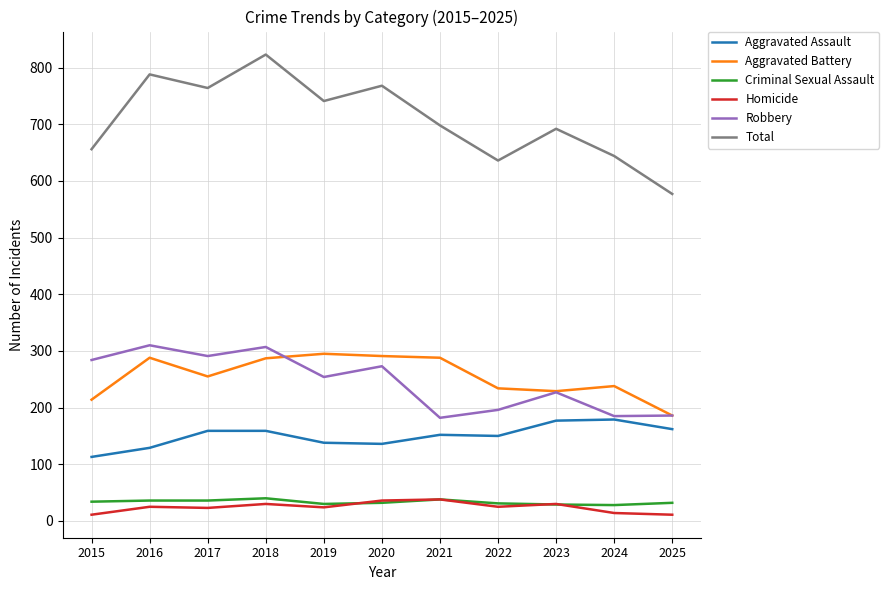

What is the maximum value for Robbery?

310